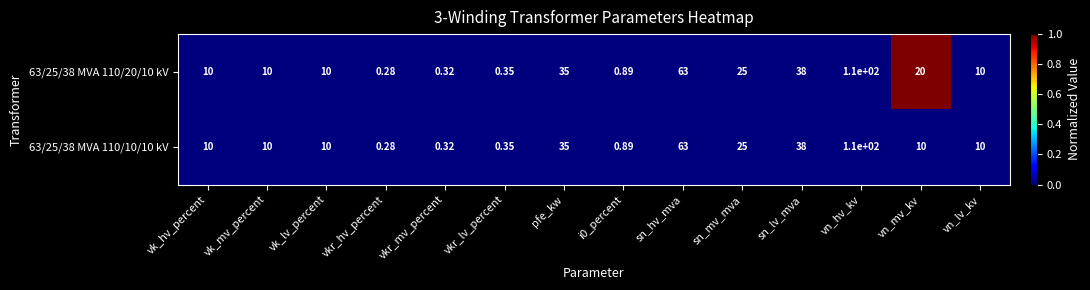

Which series has the largest total across all categories?

63/25/38 MVA 110/20/10 kV